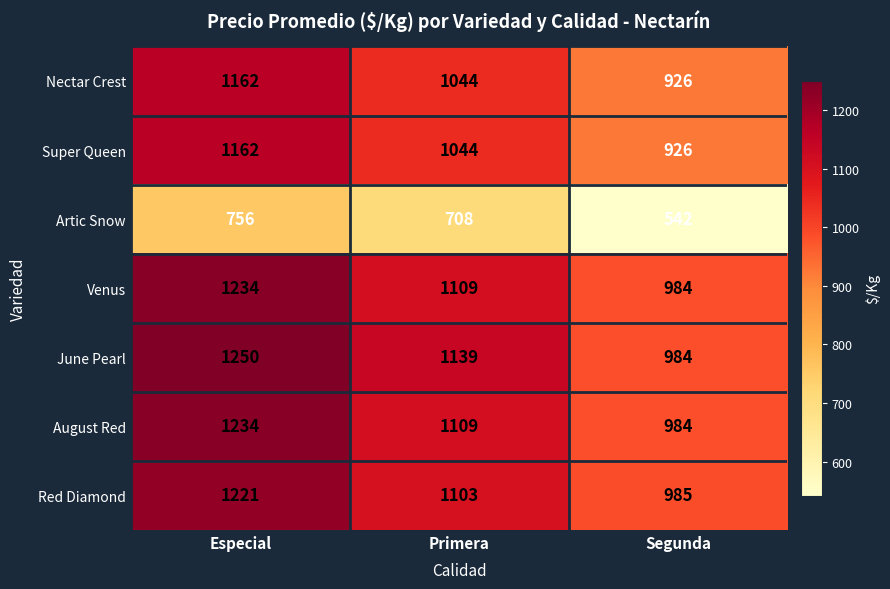

What is the minimum value shown in the chart?

542